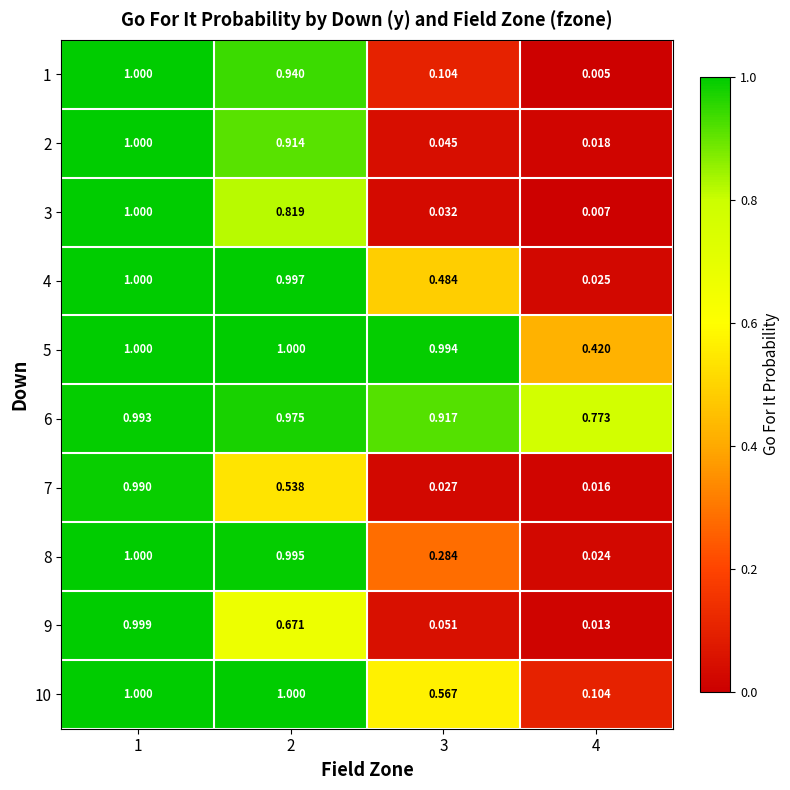

Is the value of 8 at 3 greater than the value of 3 at 1?

No